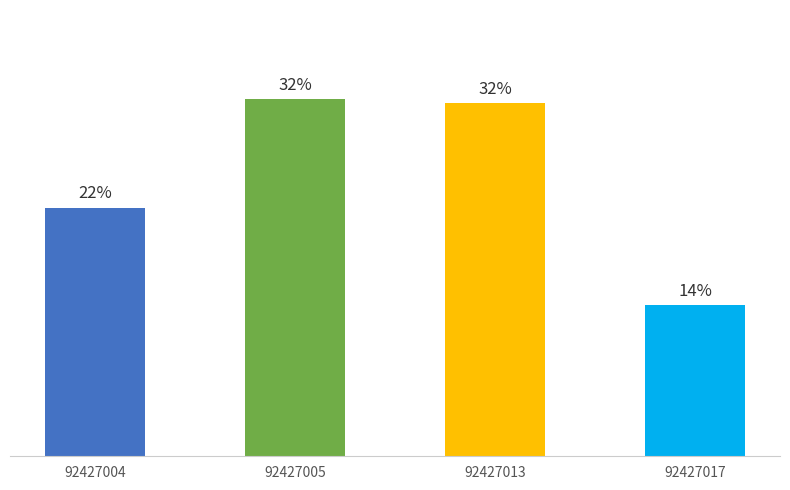

Does the chart contain any negative values?

No